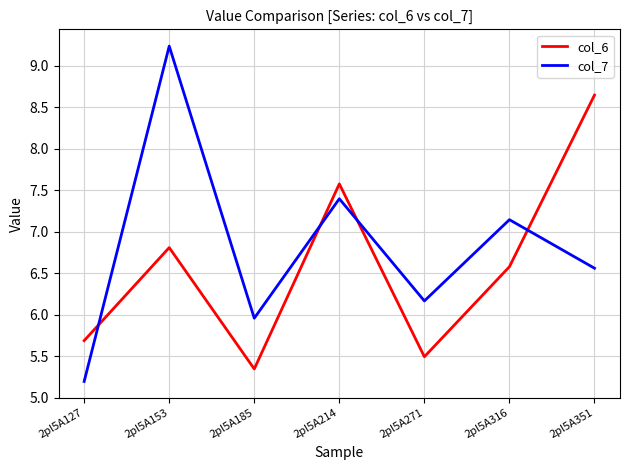

At which category does col_6 reach its first local valley?

2pl5A185